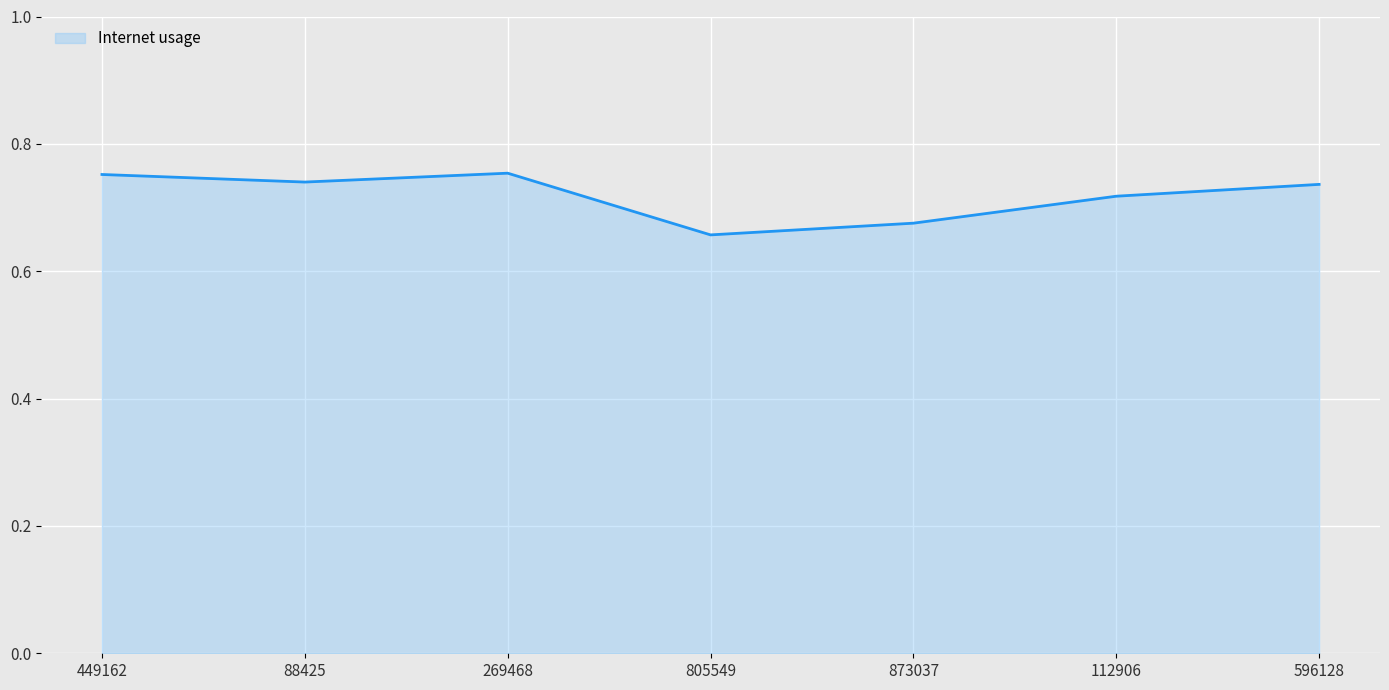

Which has a higher value, 269468 or 88425?

269468